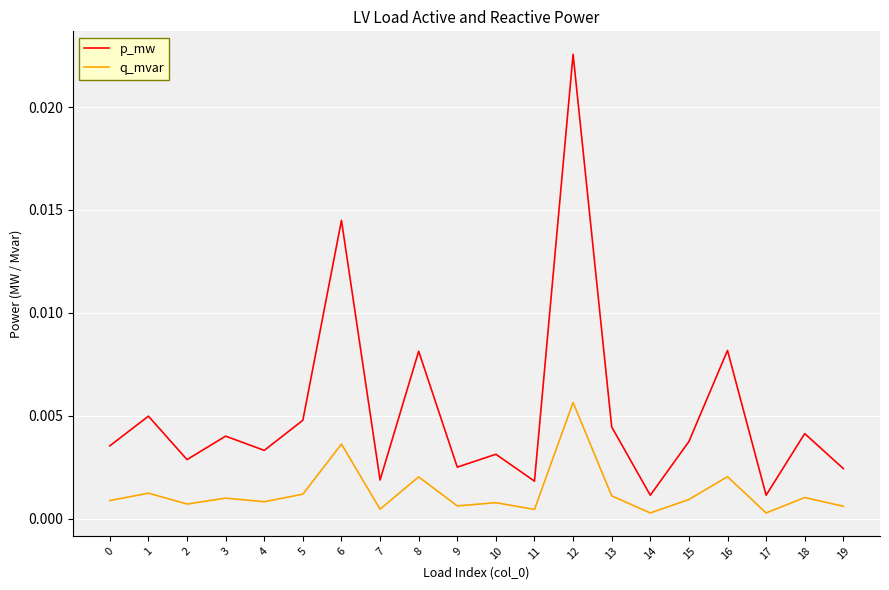

True or false: q_mvar and p_mw intersect in this chart.

False